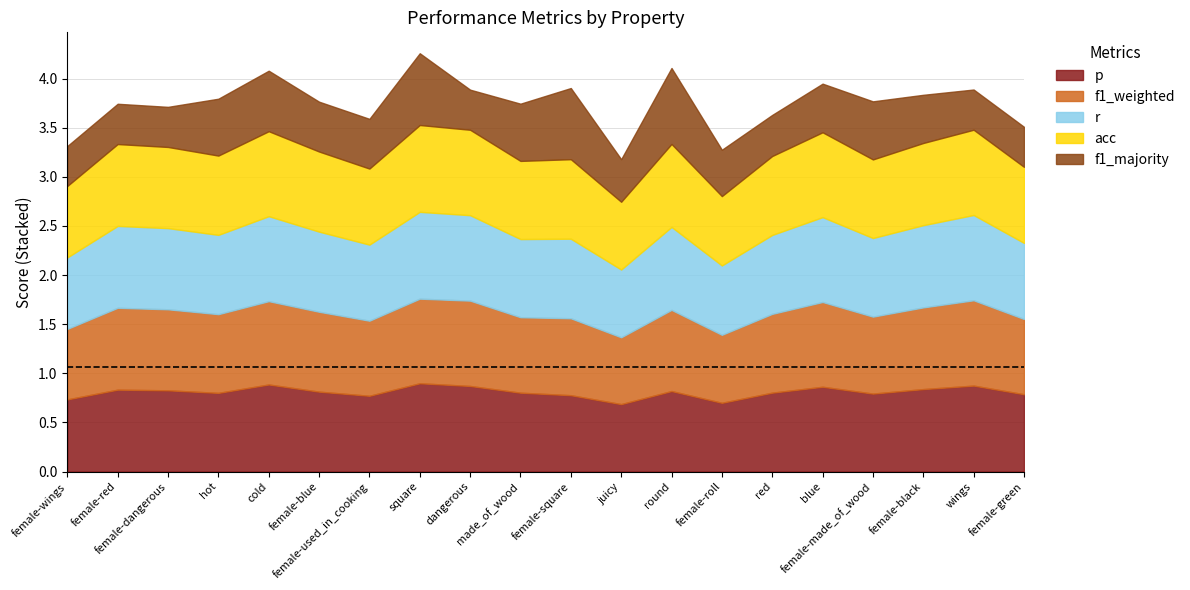

Between which two adjacent categories do r and p first intersect?

female-dangerous and hot